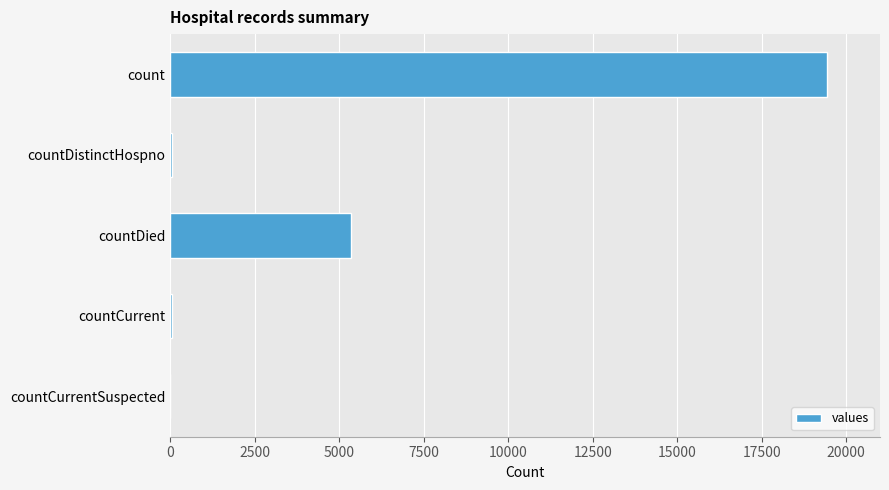

Count the number of categories in the chart.

5